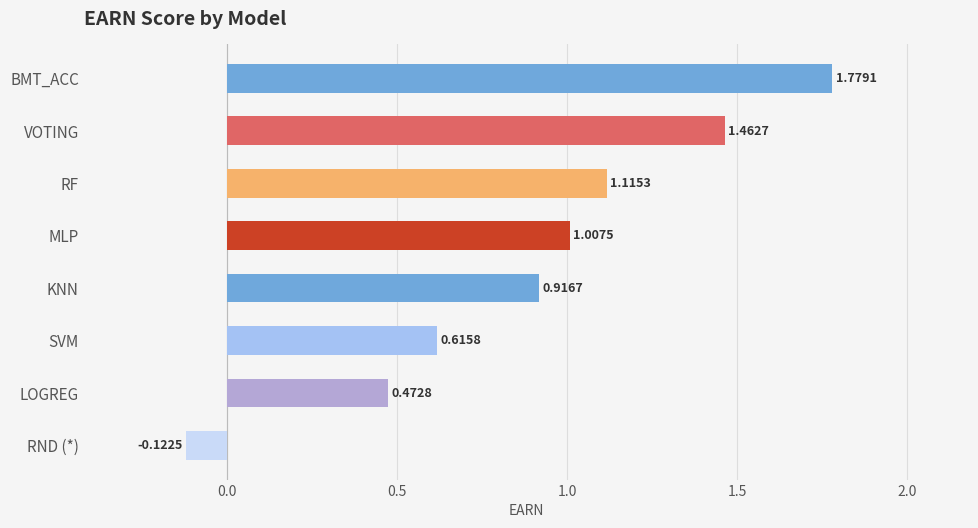

What is the label of the 8th bar from the top?

RND (*)